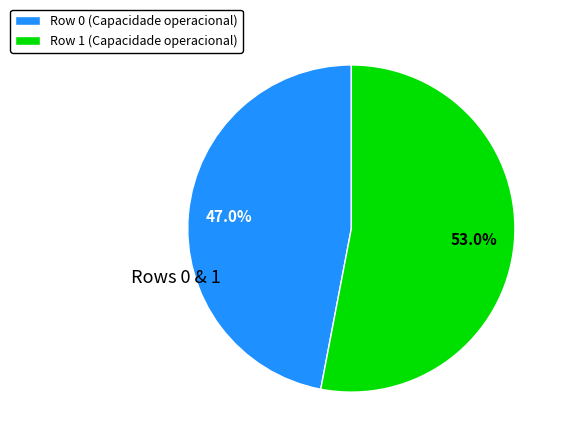

Count the number of slices in the pie.

2